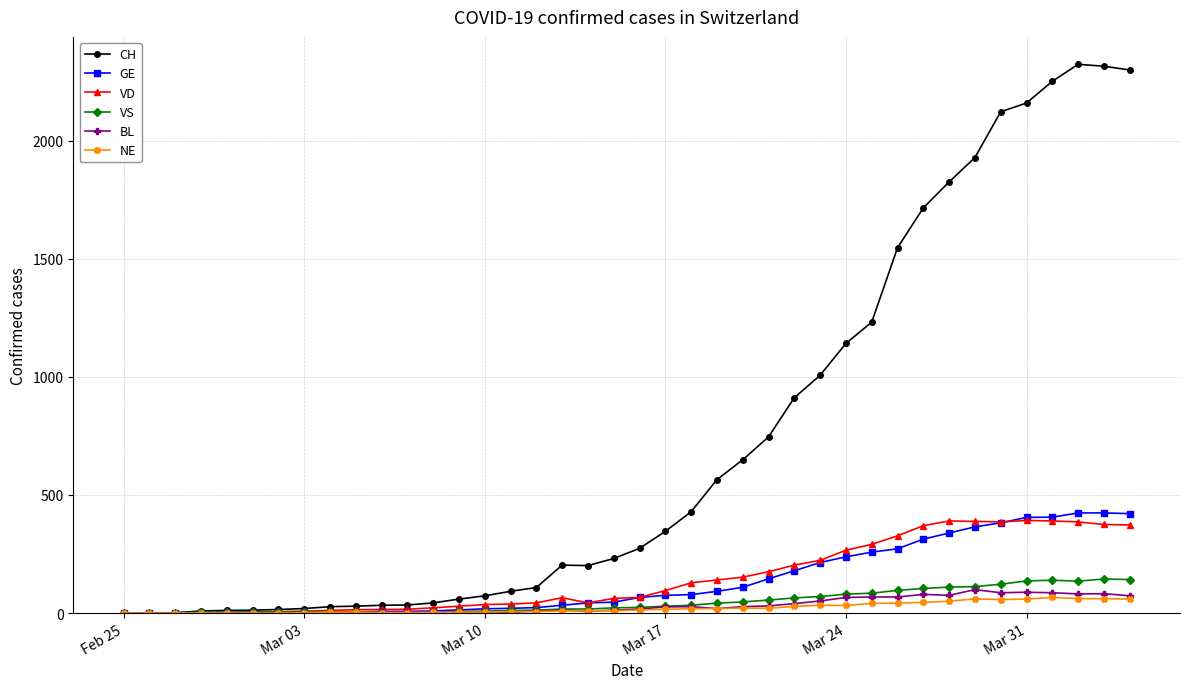

At how many categories does at least one series exceed 1955?

6